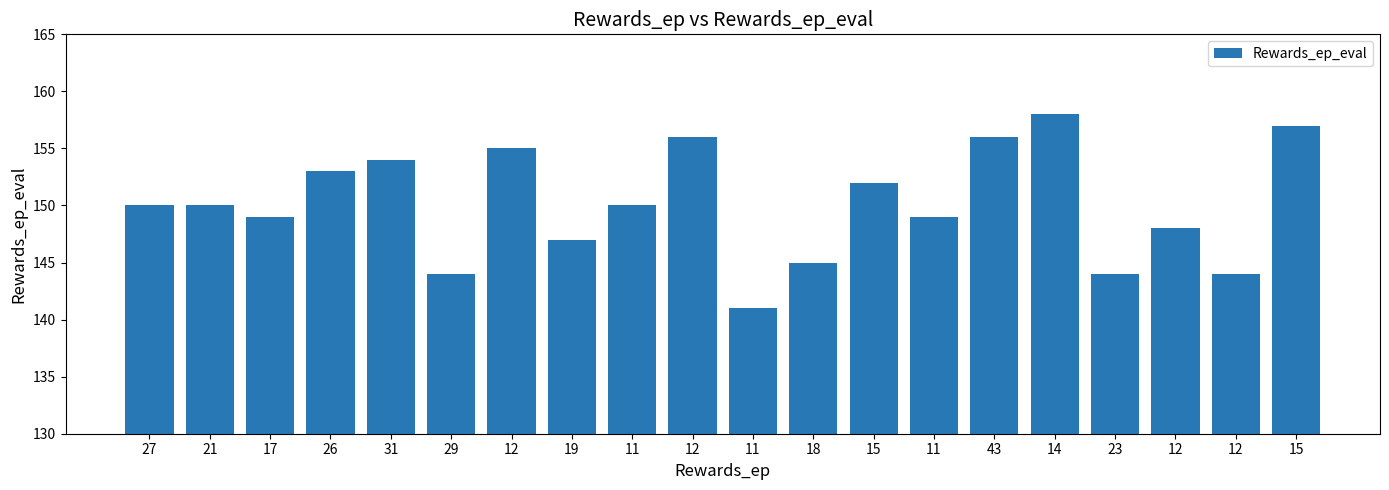

Does the chart contain any negative values?

No